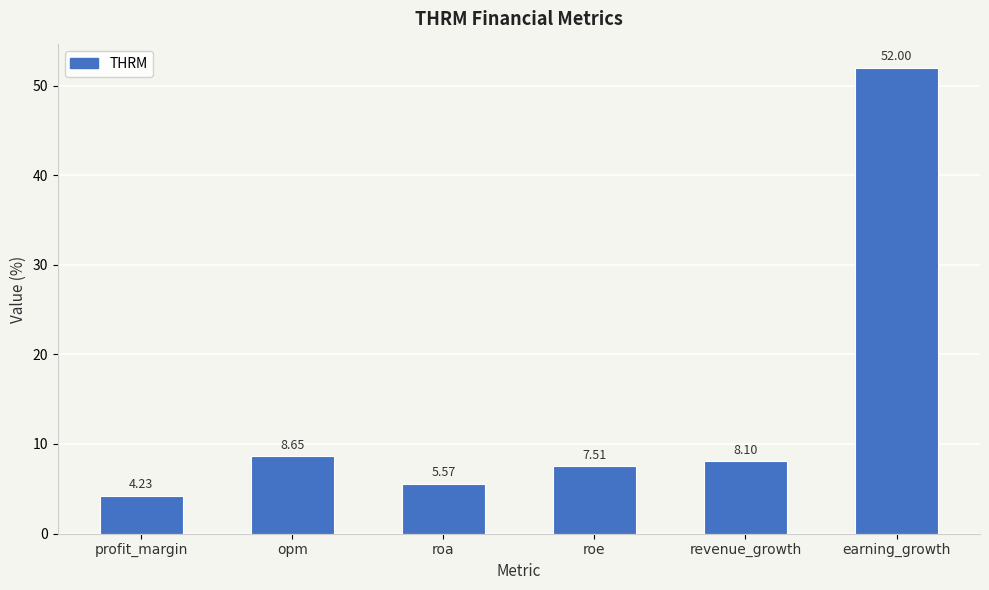

Are the bars horizontal?

No